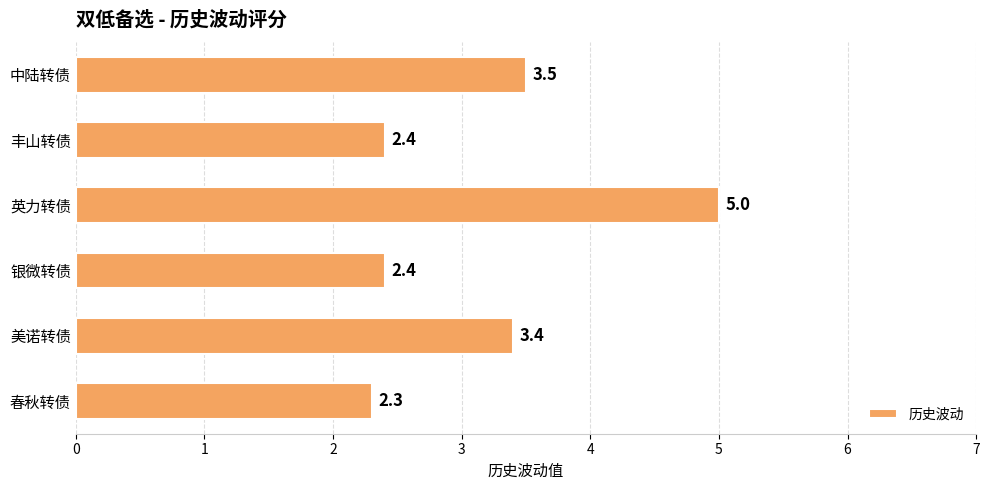

Reading bottom to top, transcribe all the data shown in this chart.

2.3	3.4	2.4	5.0	2.4	3.5